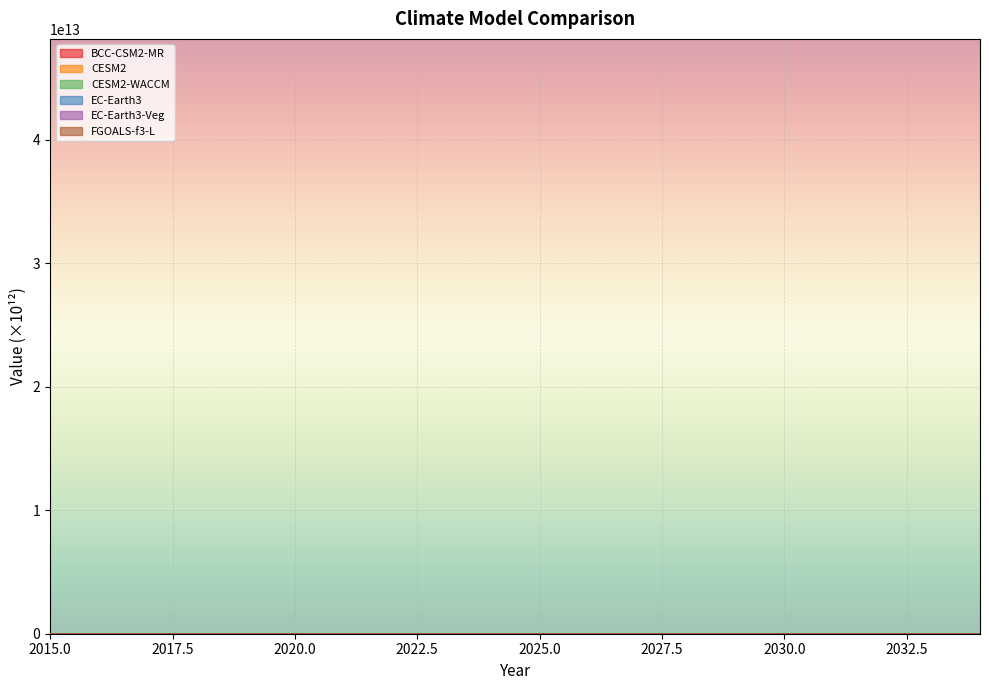

What is the lowest value of the EC-Earth3 series?

29.0